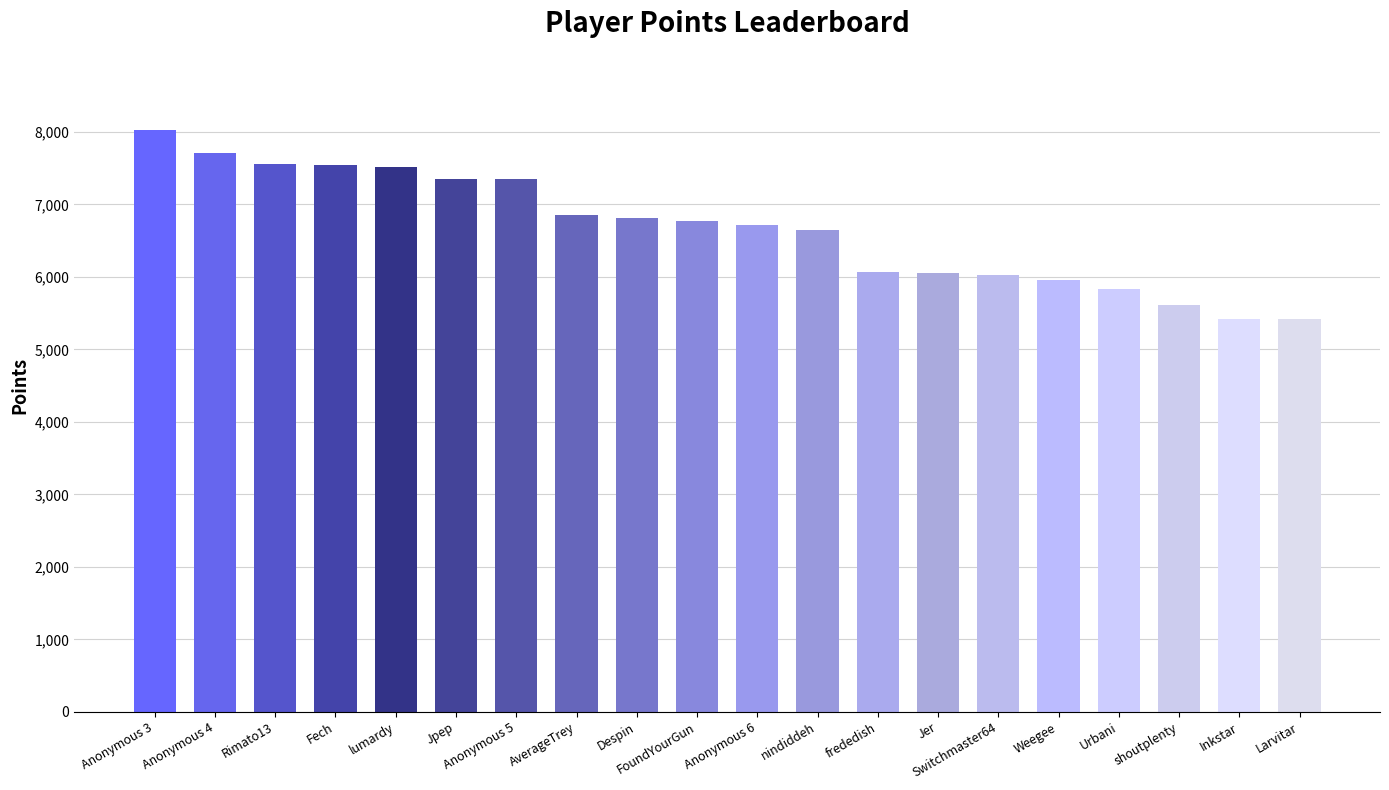

Read the value at AverageTrey.

6853